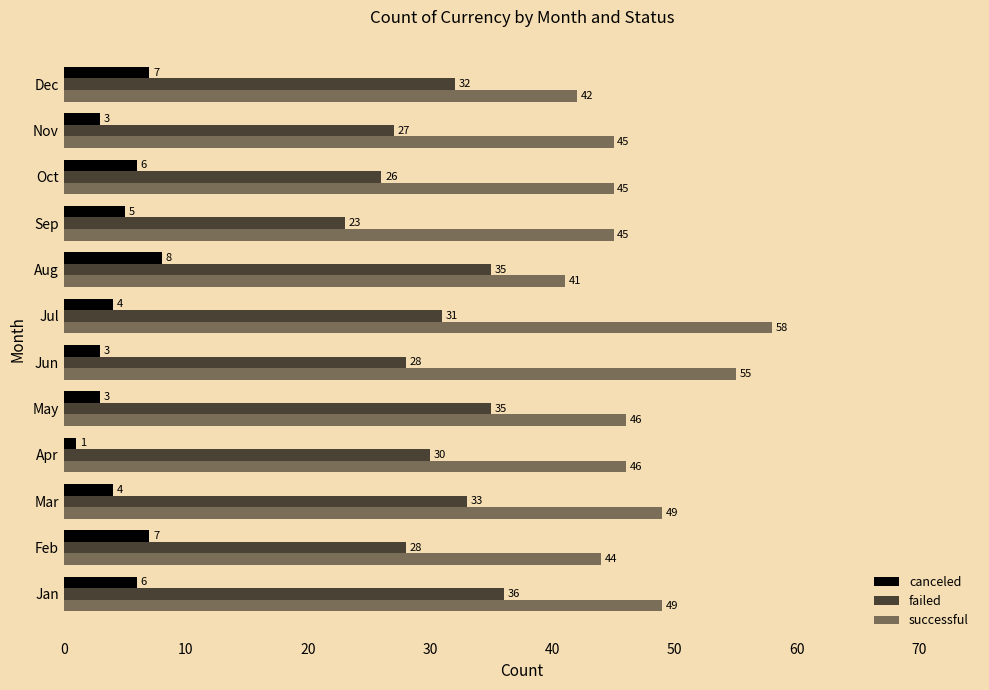

What is the minimum value shown in the chart?

1